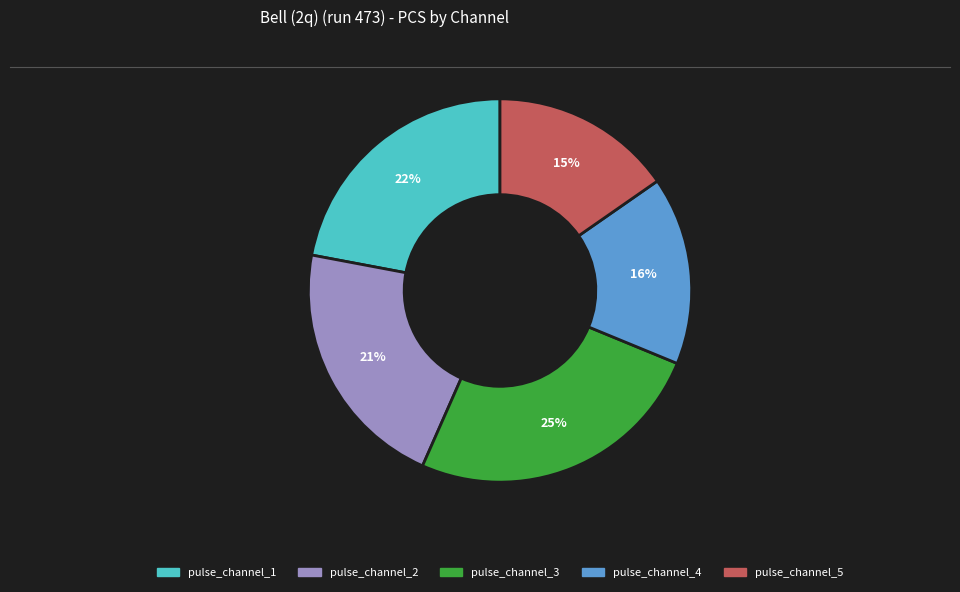

Combined, do pulse_channel_4 and pulse_channel_3 account for over 50%?

No